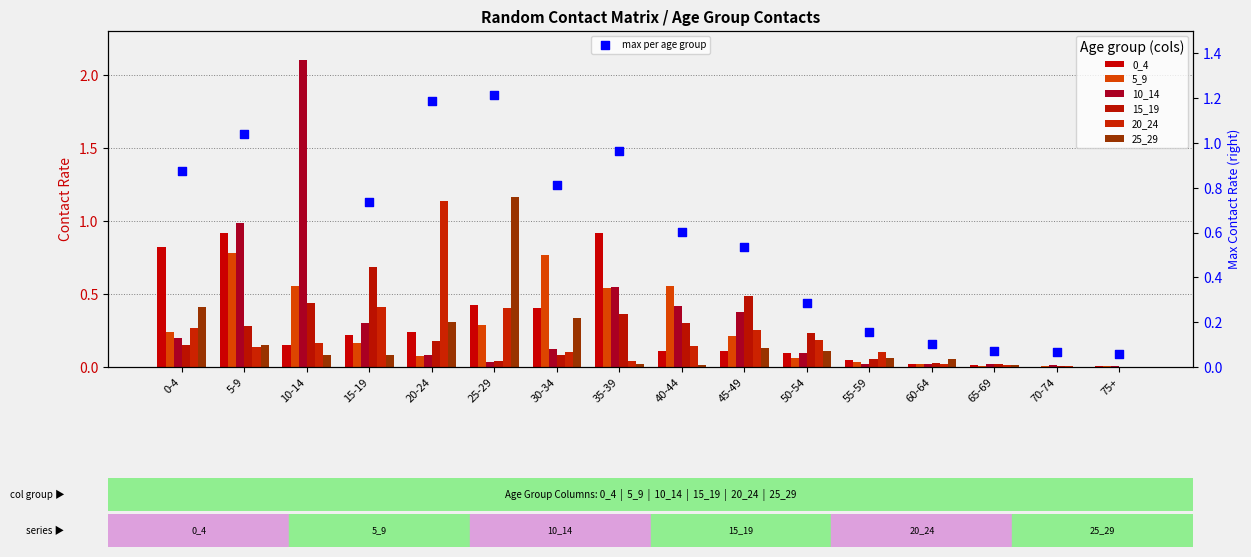

Which series contains the lowest Y value?

25_29